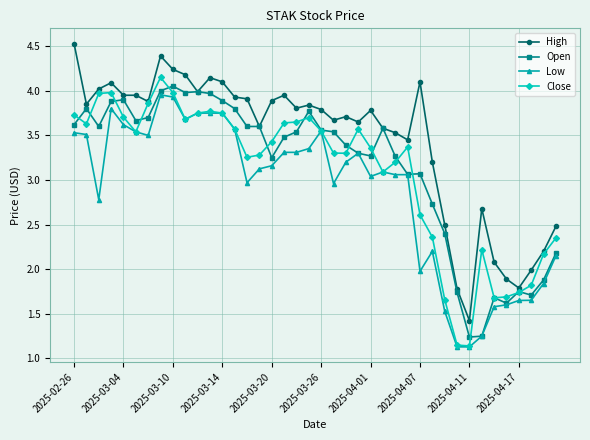

What is the difference between the maximum and minimum values in the Open series?

2.8